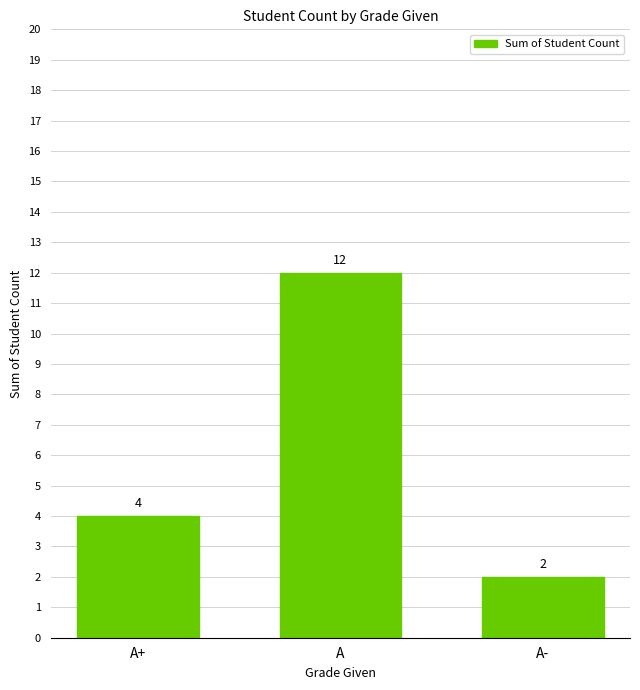

Reading right to left, list all the values displayed in this chart.

2	12	4